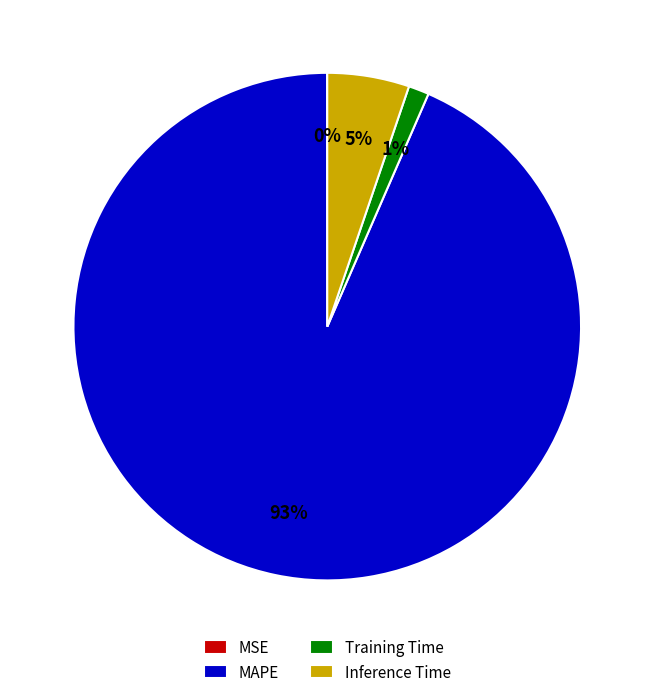

True or false: Training Time accounts for 10% of the total.

False